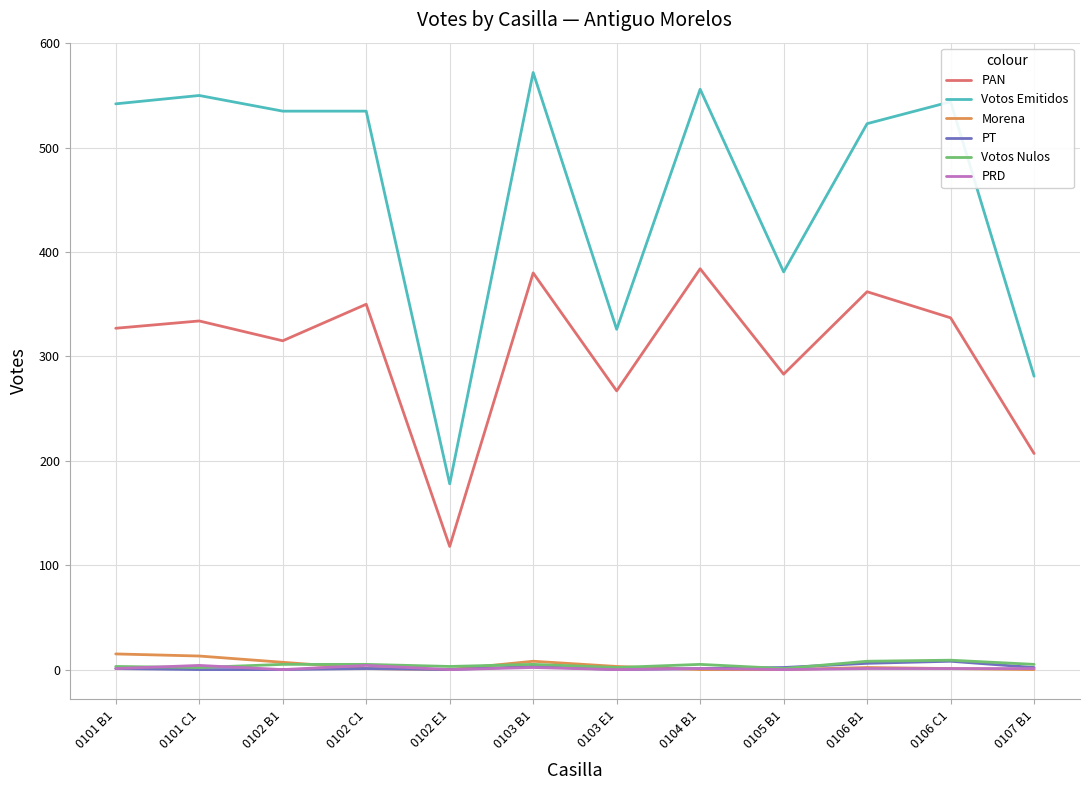

True or false: Morena and Votos Emitidos cross at least once.

False